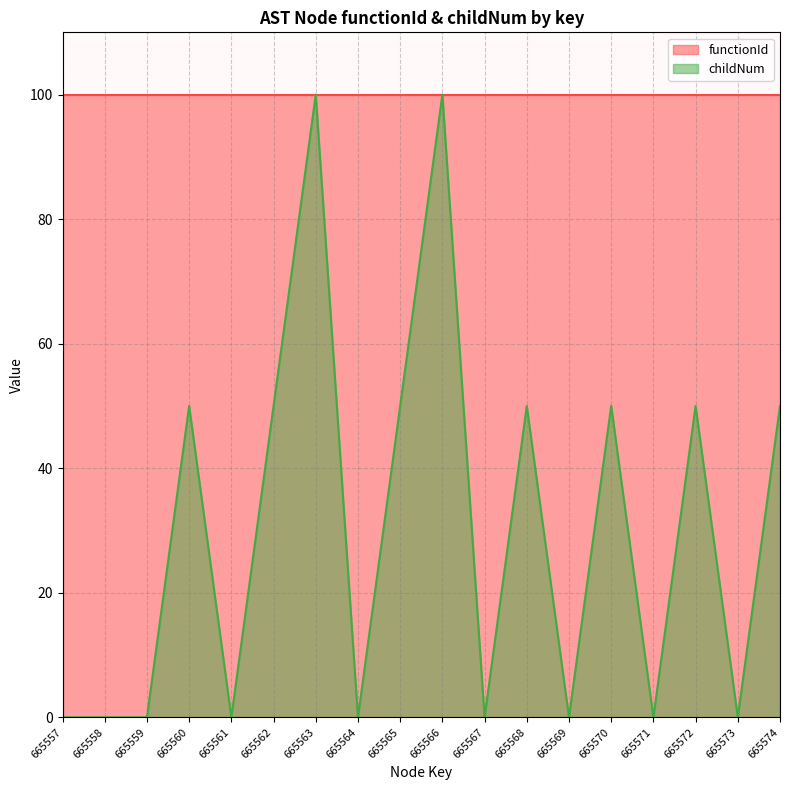

Between 665568 and 665572, which is larger?

665568